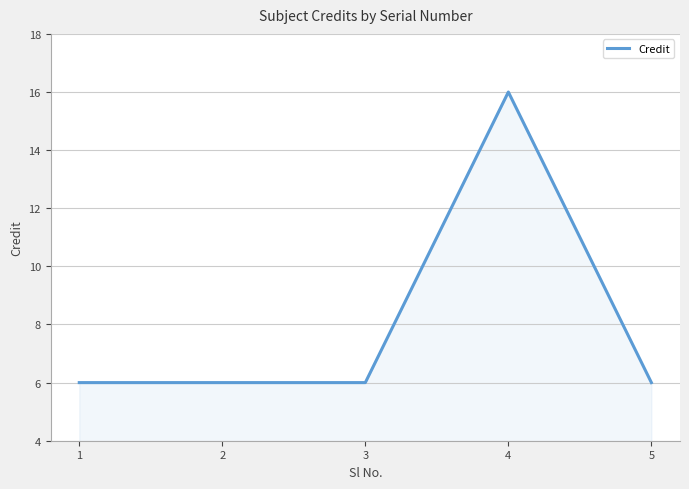

Which has a higher value, 4 or 1?

4